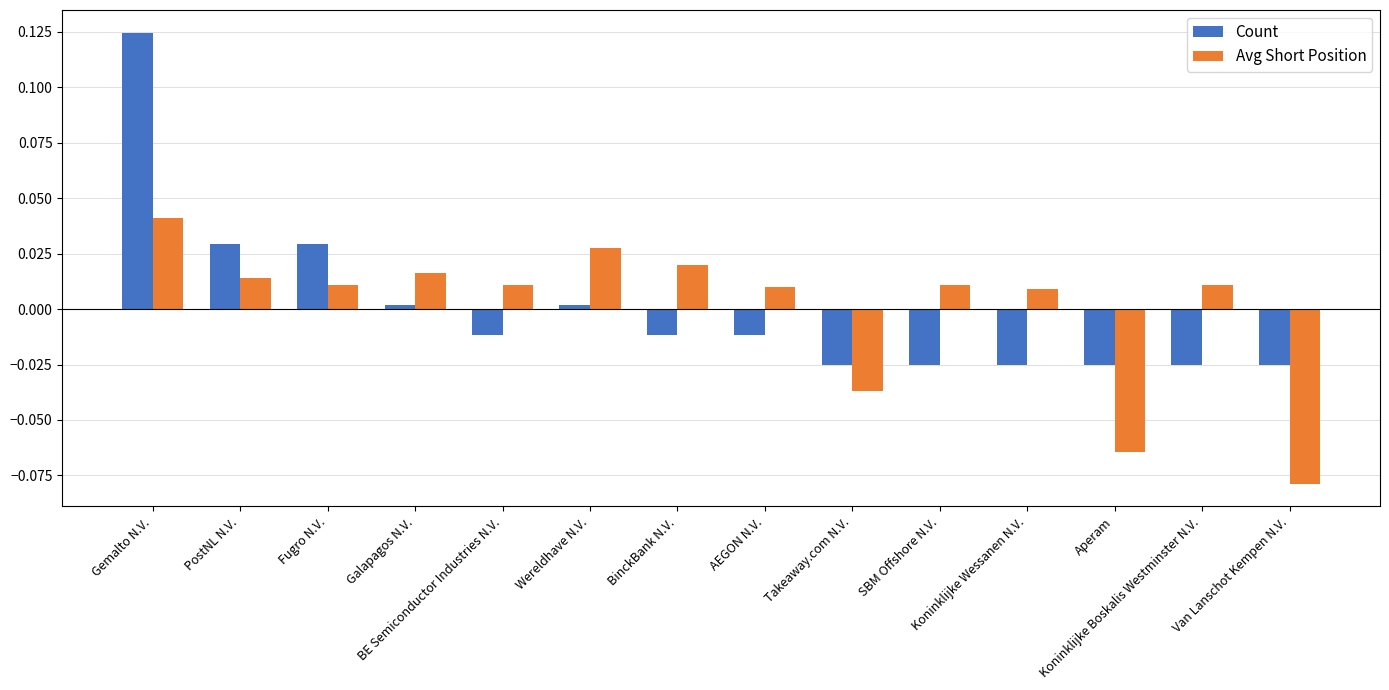

List the series in order of their peak value, lowest first.

Avg Short Position, Count